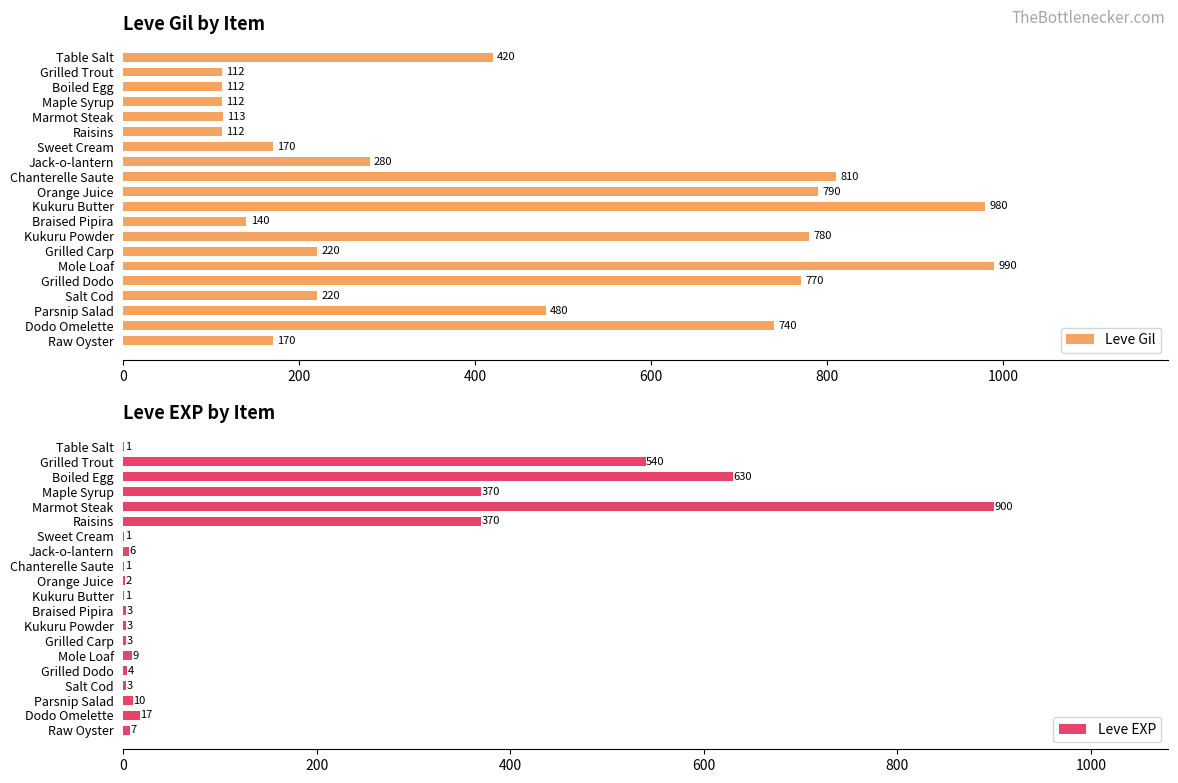

Reading right to left, transcribe all the data shown in this chart.

Leve Gil: 170	740	480	220	770	990	220	780	140	980	790	810	280	170	112	113	112	112	112	420
Leve EXP: 7	17	10	3	4	9	3	3	3	1	2	1	6	1	370	900	370	630	540	1